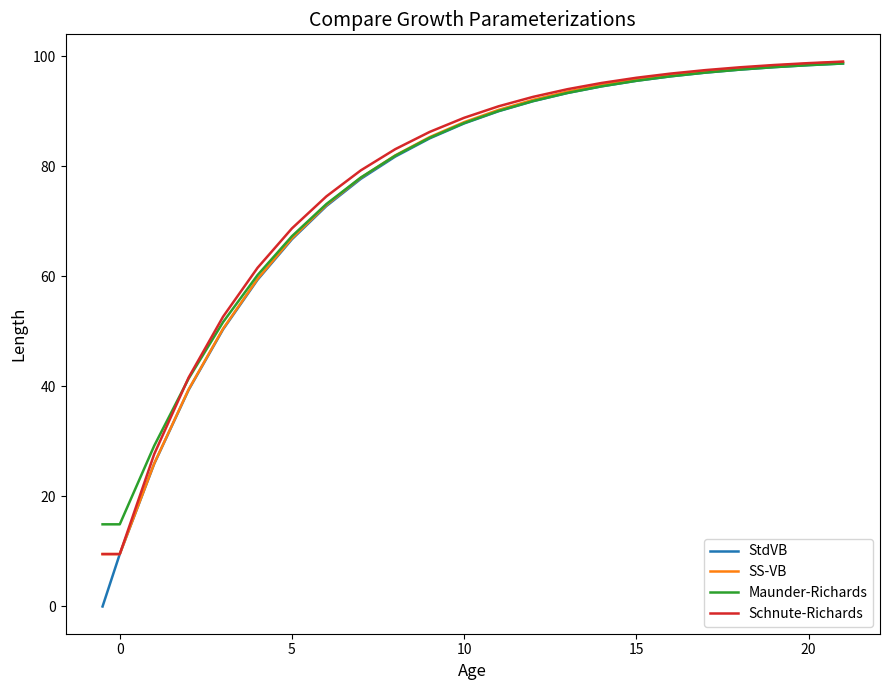

Does the chart display data point markers on the line(s)?

No